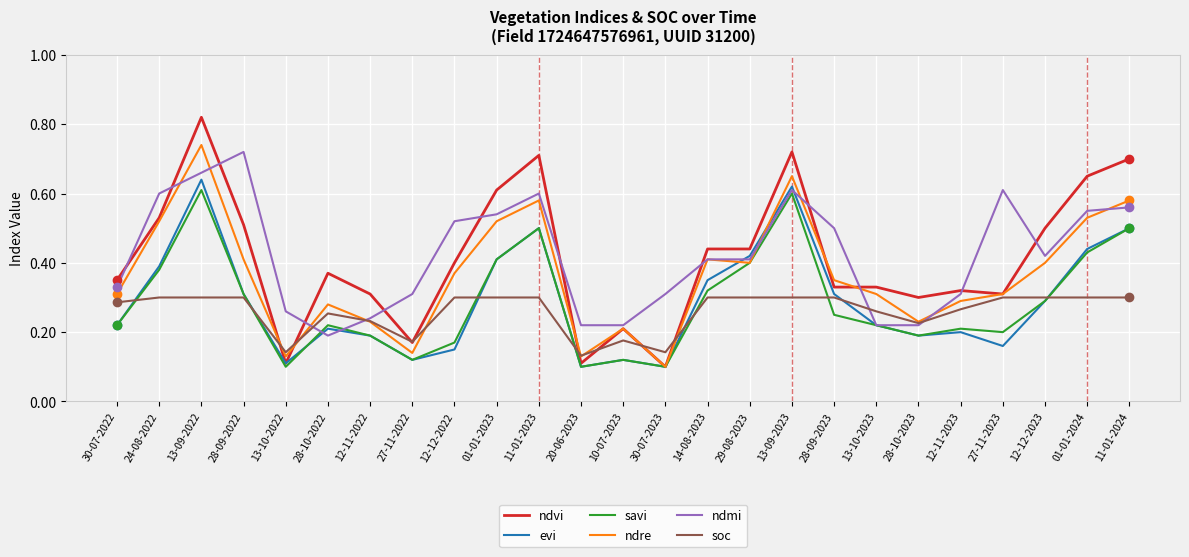

Which label corresponds to the largest value in the chart?

13-09-2022